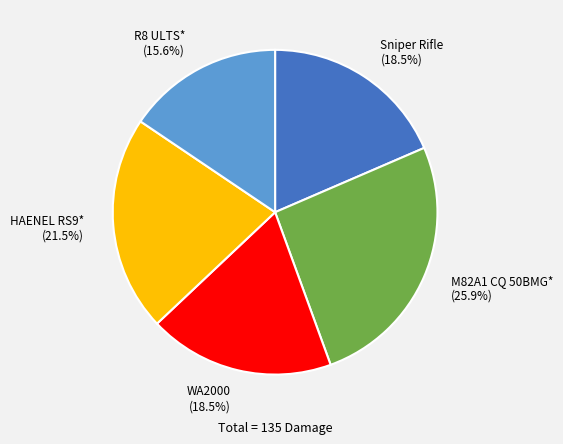

Is WA2000 the majority of the pie?

No